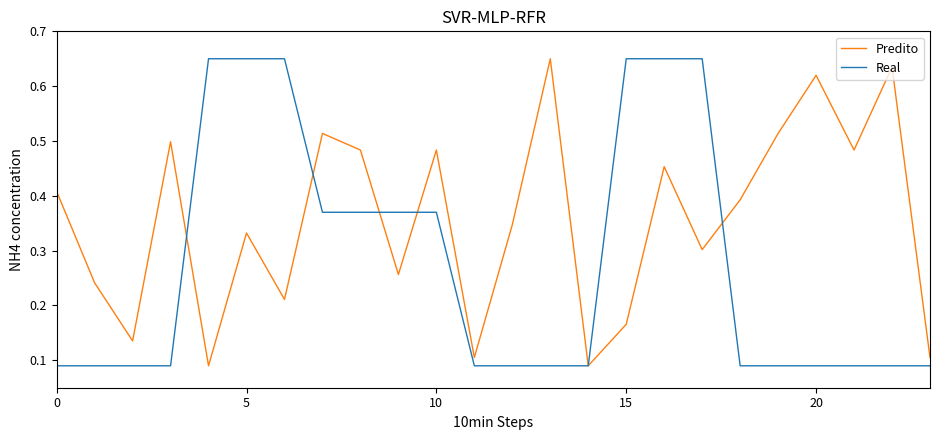

List the series in order of their overall mean, lowest first.

Real, Predito